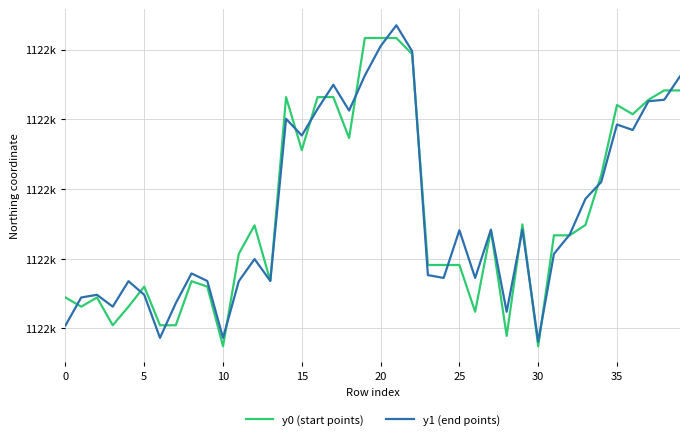

Does the chart have visible grid lines?

Yes